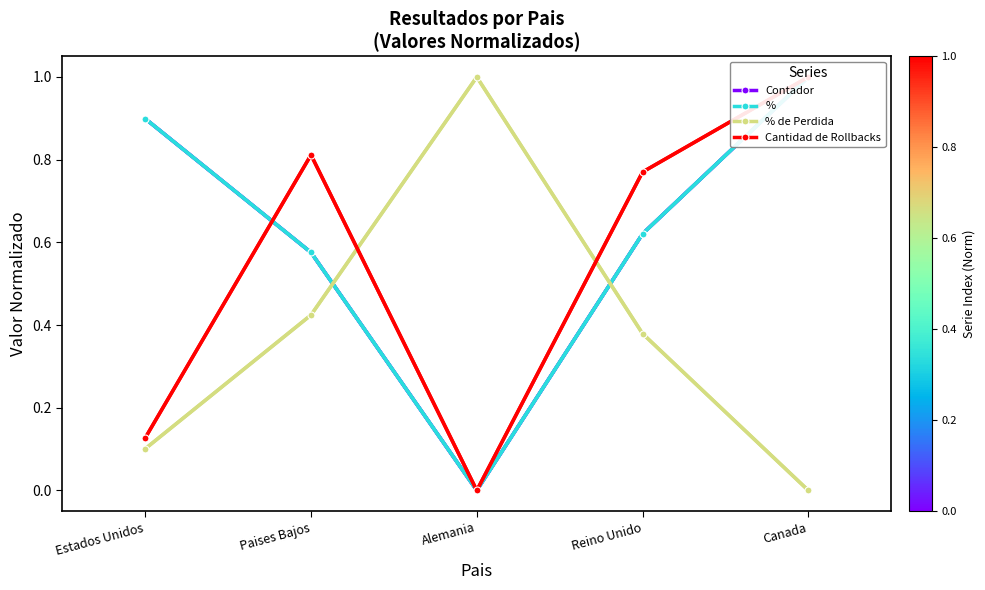

Where is the first local maximum for Cantidad de Rollbacks?

Paises Bajos